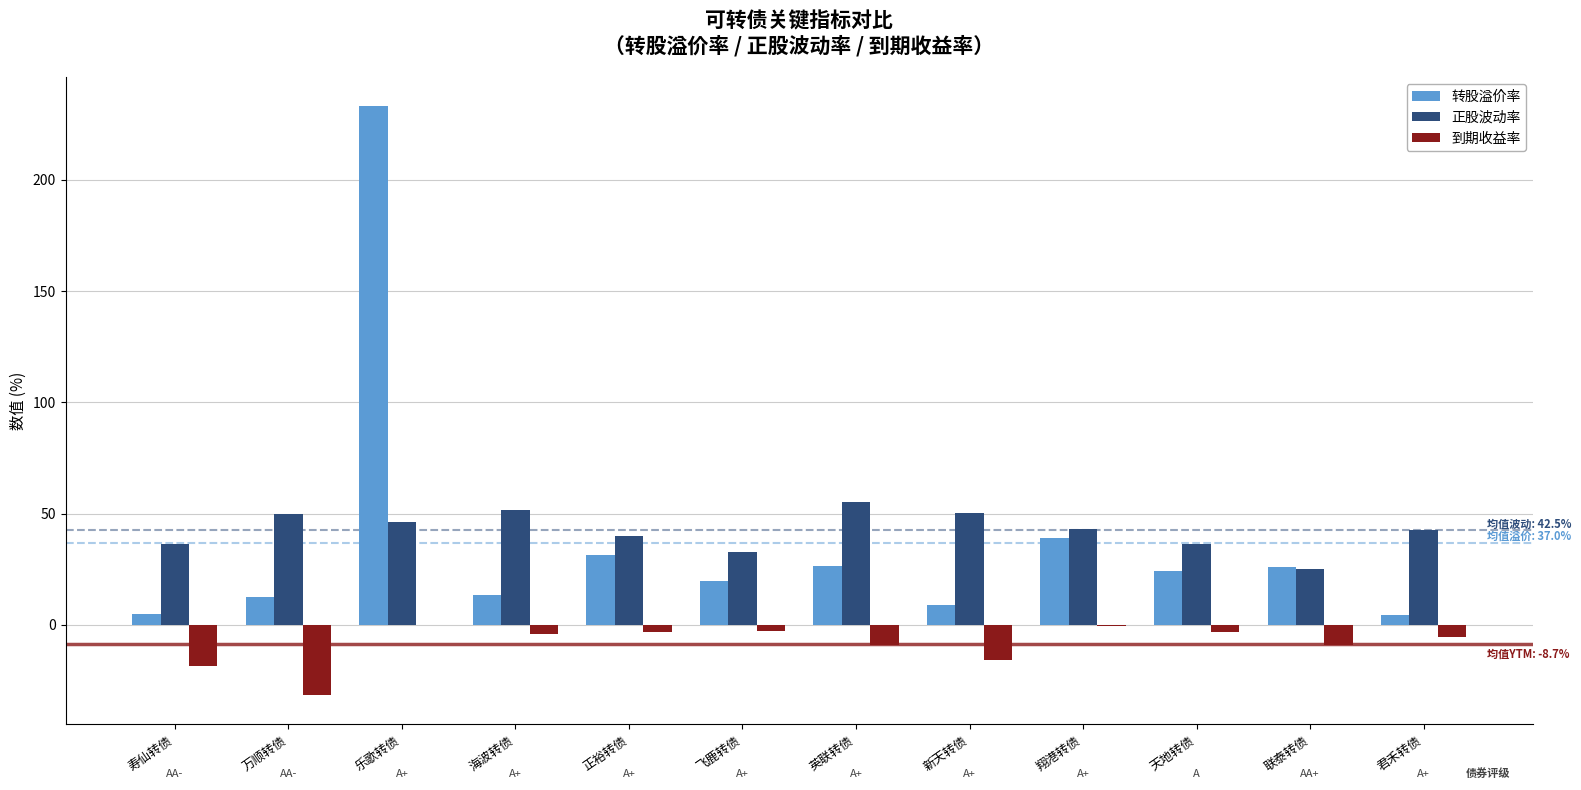

The 正股波动率 series shows 22.2 at 万顺转债. True or false?

False